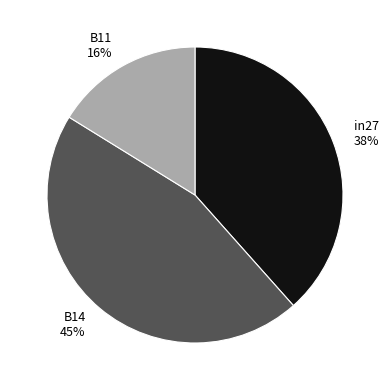

Does any single category account for the majority?

No